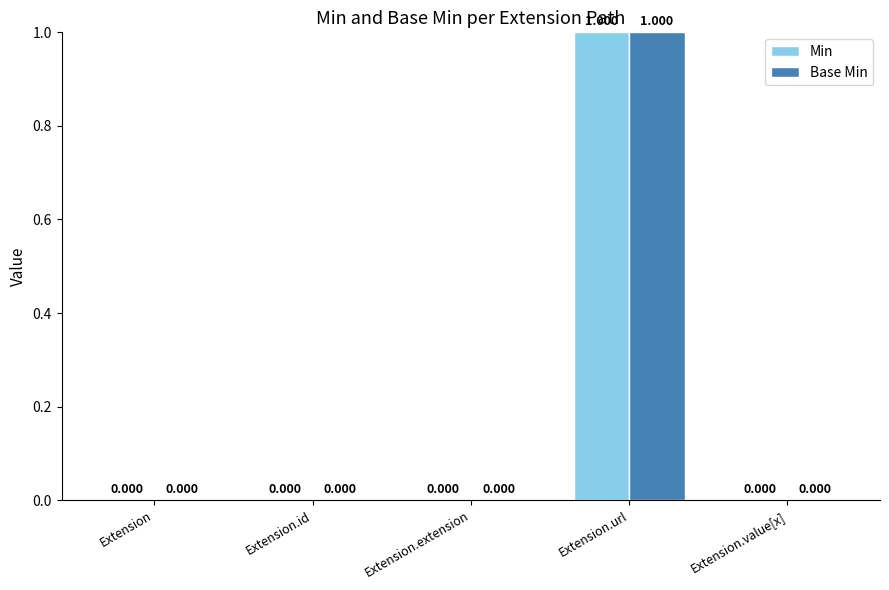

At which label does Base Min reach its peak?

Extension.url